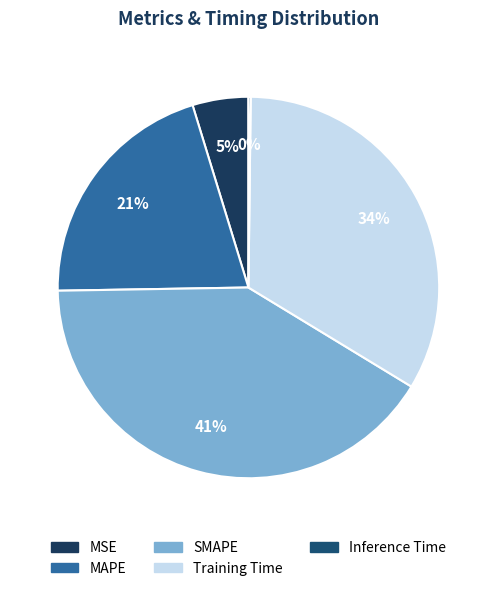

What is the ratio of the value at Training Time to the value at MAPE?

1.6